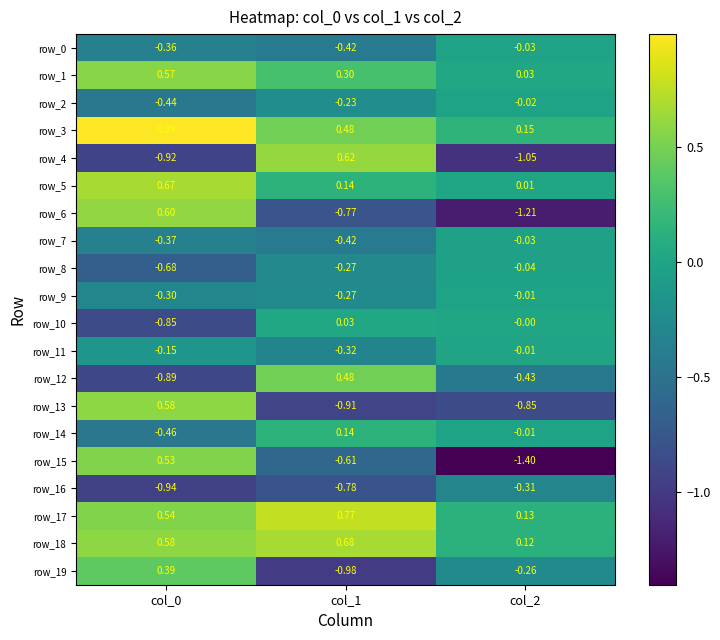

Is the value of row_2 at col_2 greater than the value of row_19 at col_0?

No